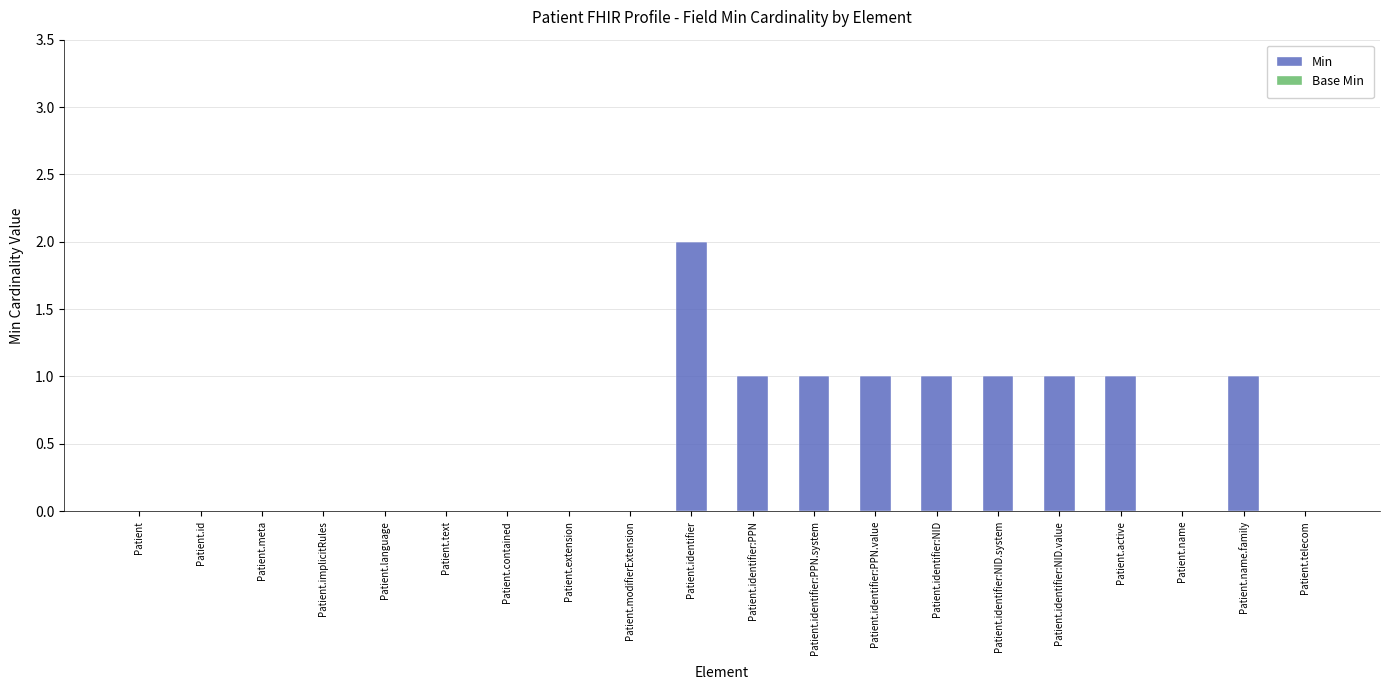

Which category has the highest value across all series?

Patient.identifier